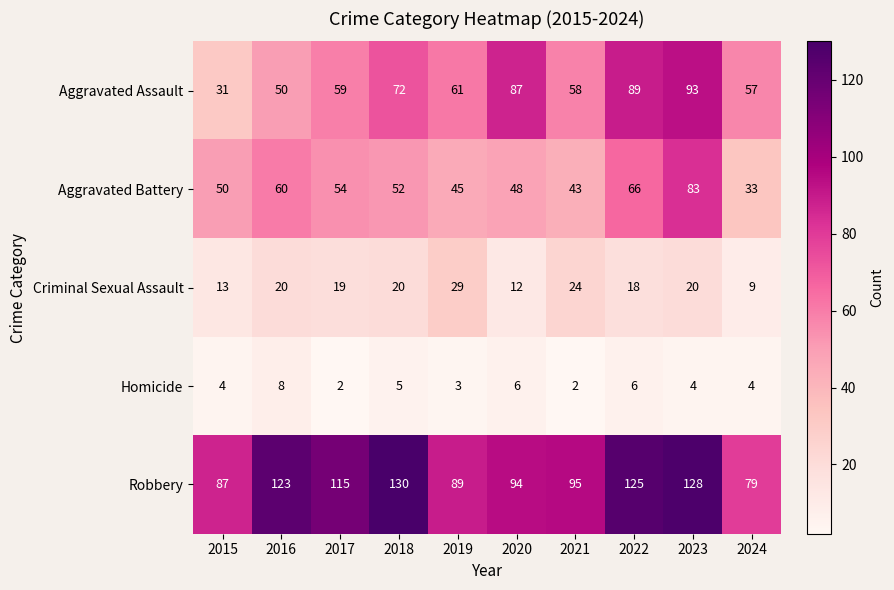

What is the difference between the maximum and minimum values in the Robbery series?

51